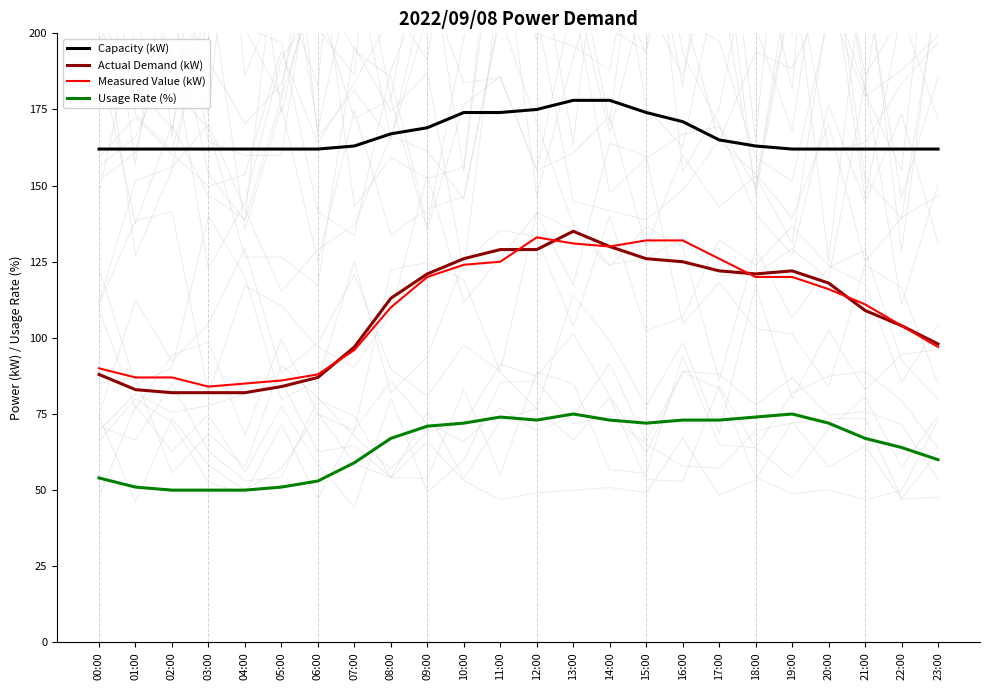

What is the total value across all series at 01:00?

383